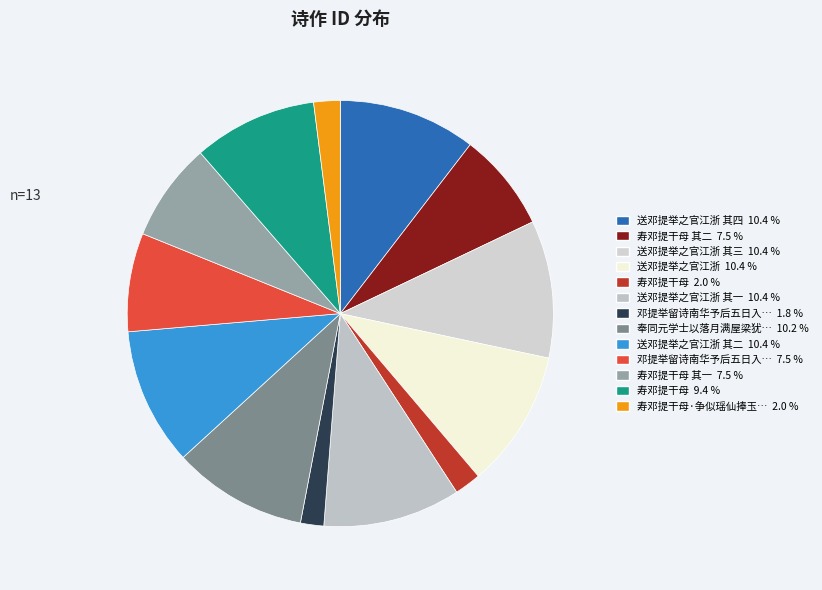

Rank the categories by value from lowest to highest.

邓提举留诗南华予后五日入山次韵, 寿邓提干母, 寿邓提干母·争似瑶仙捧玉觞, 邓提举留诗南华予后五日入山次韵, 寿邓提干母 其一, 寿邓提干母 其二, 寿邓提干母, 奉同元学士以落月满屋梁犹疑照颜色为韵赋赠邓提举之官江浙一首, 送邓提举之官江浙 其一, 送邓提举之官江浙 其二, 送邓提举之官江浙 其三, 送邓提举之官江浙 其四, 送邓提举之官江浙